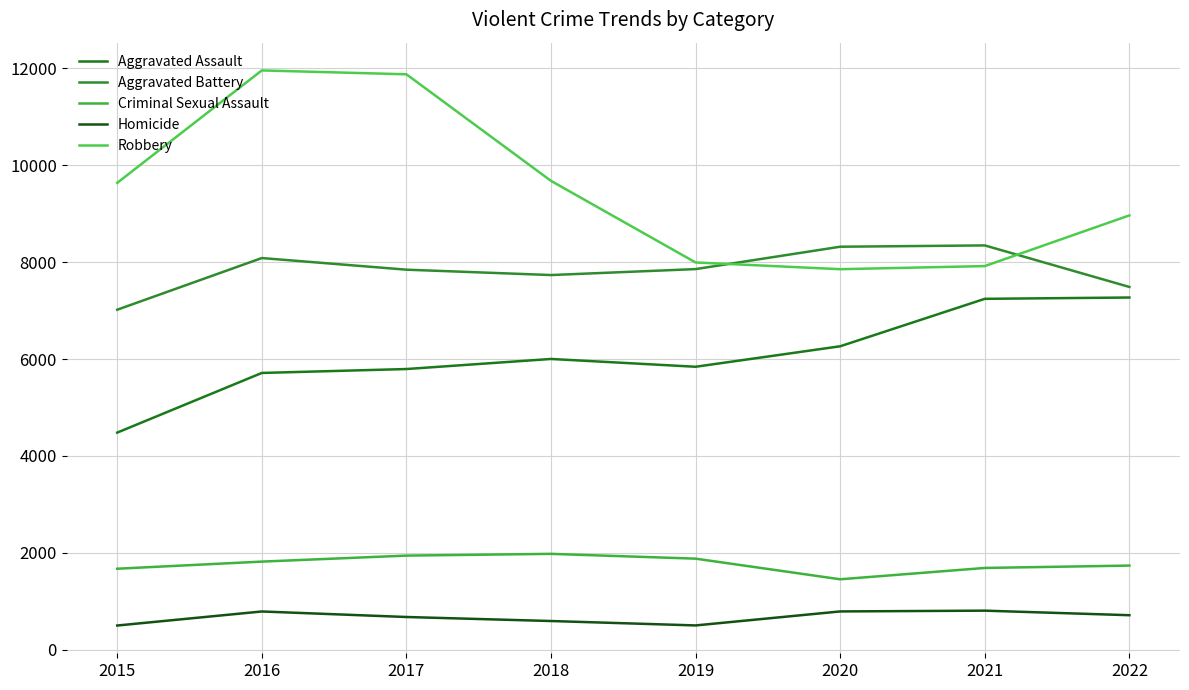

At which label is Robbery closest to 9907?

2018